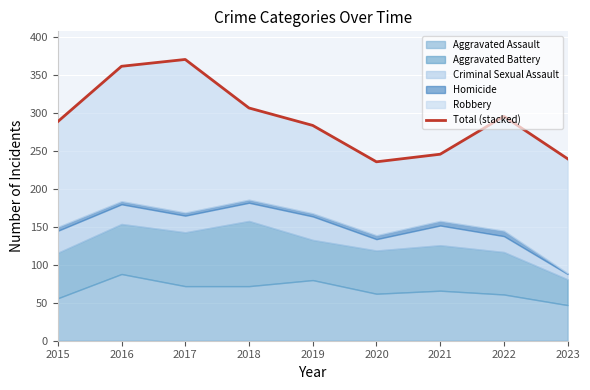

At which label does the data first exceed 289?

2016